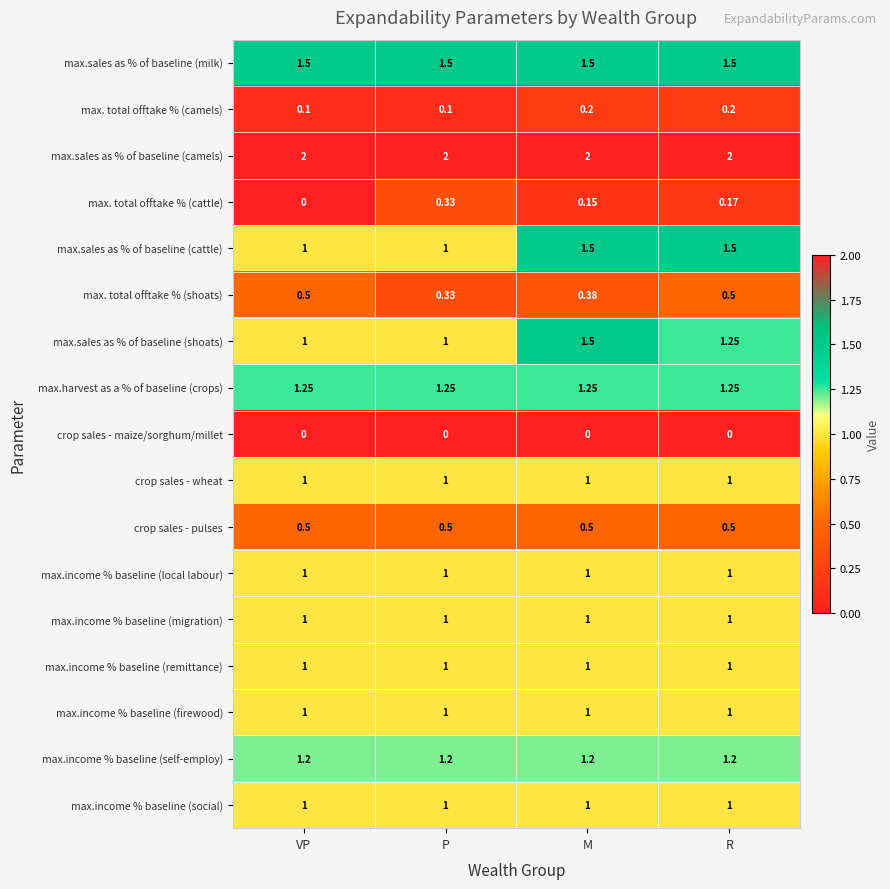

Which series has the widest spread of values?

max.sales as % of baseline (cattle)